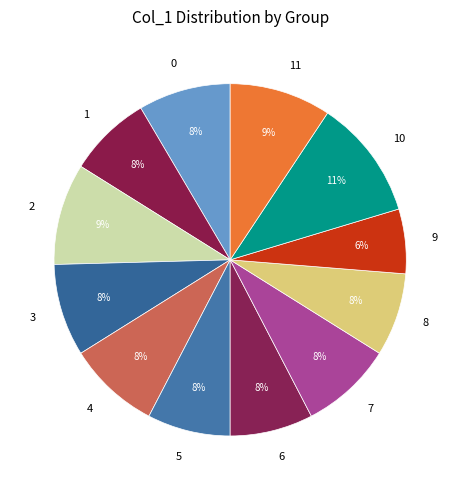

How many slices are in this pie chart?

12